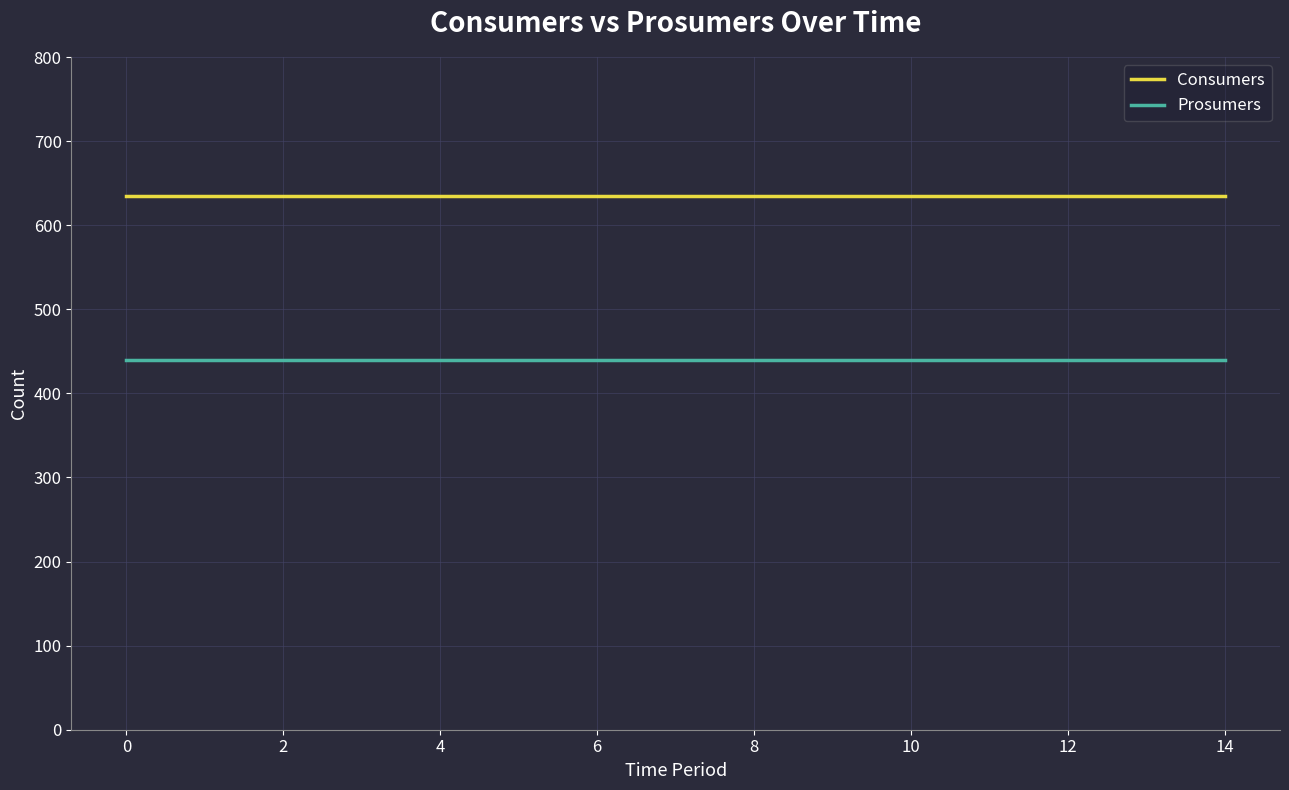

Which series has the largest total across all categories?

Consumers